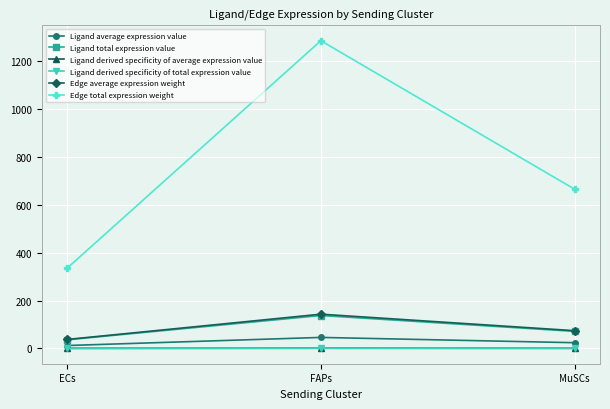

Is this an area chart (filled region under the line)?

No